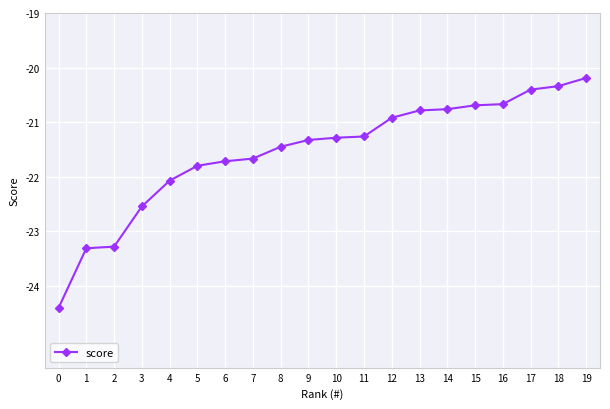

Read the value at 16.

-20.7